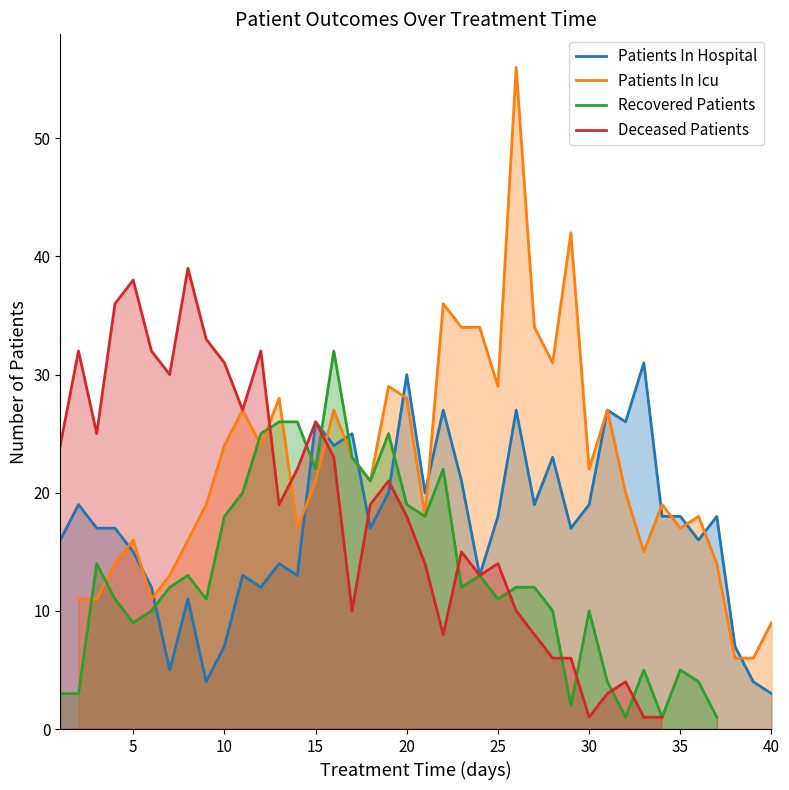

Does the chart display data point markers on the line(s)?

No